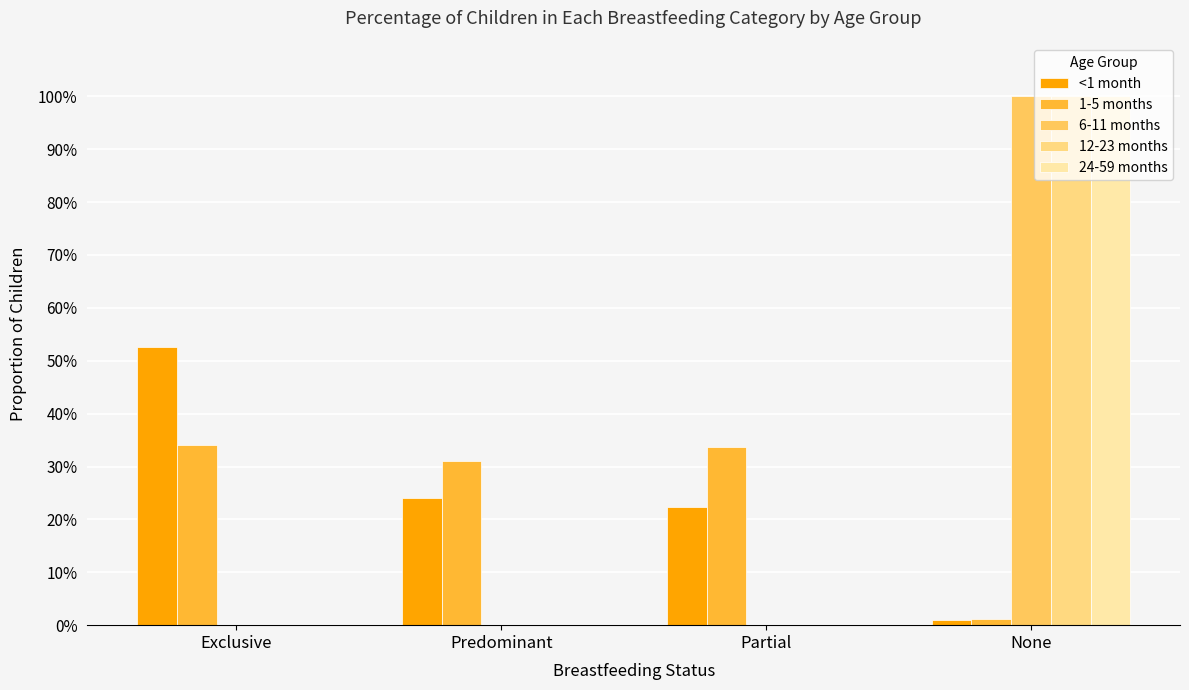

Is it true that 24-59 months equals 0.0 at Partial?

True